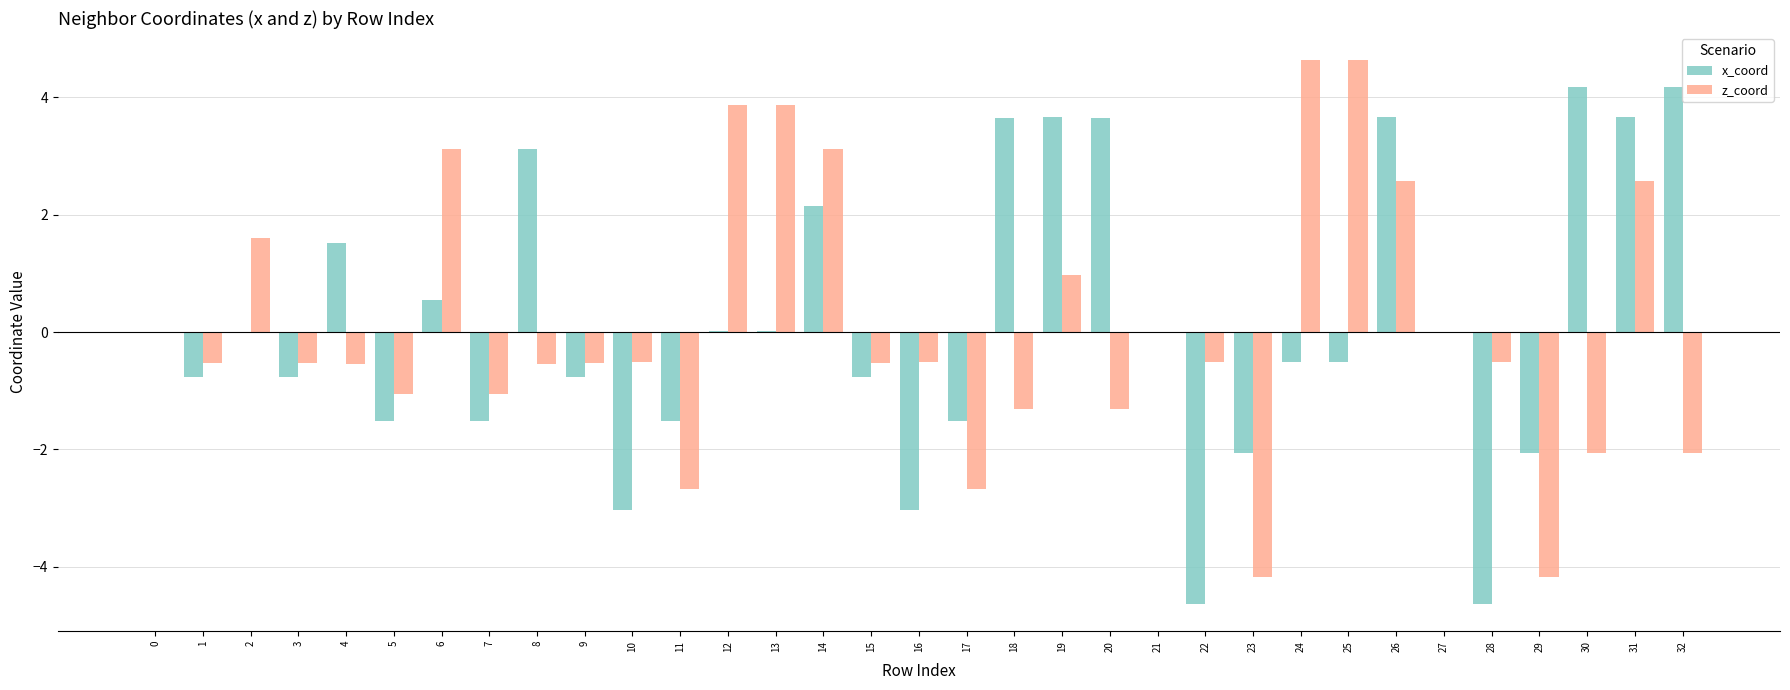

Count the number of categories in the chart.

33